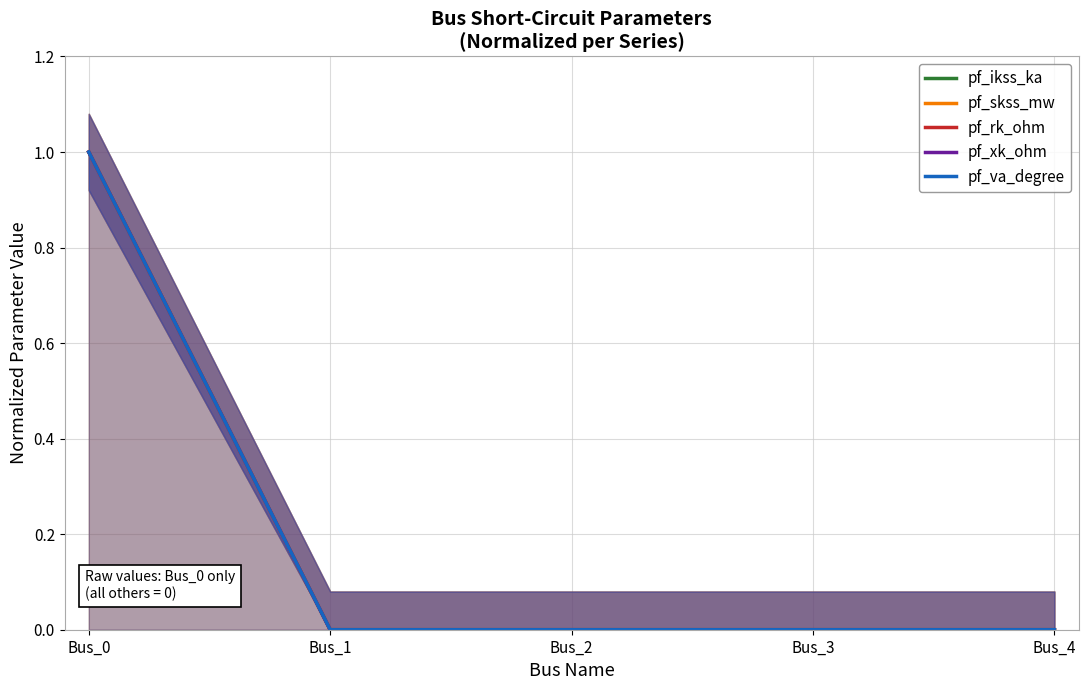

List the series in order of their peak value, lowest first.

pf_ikss_ka, pf_skss_mw, pf_rk_ohm, pf_xk_ohm, pf_va_degree